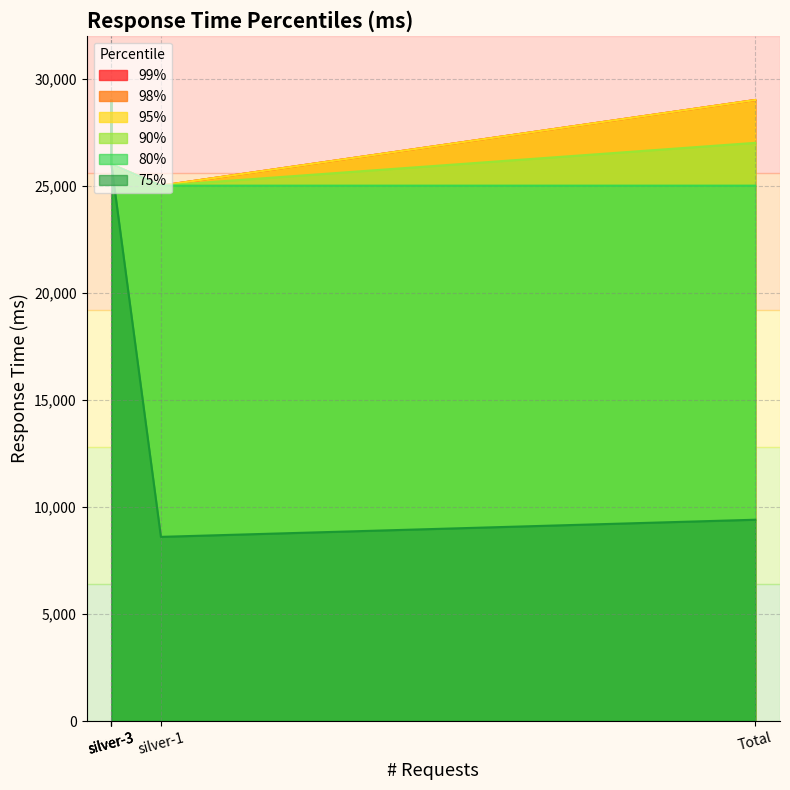

True or false: 99% and 80% intersect in this chart.

False